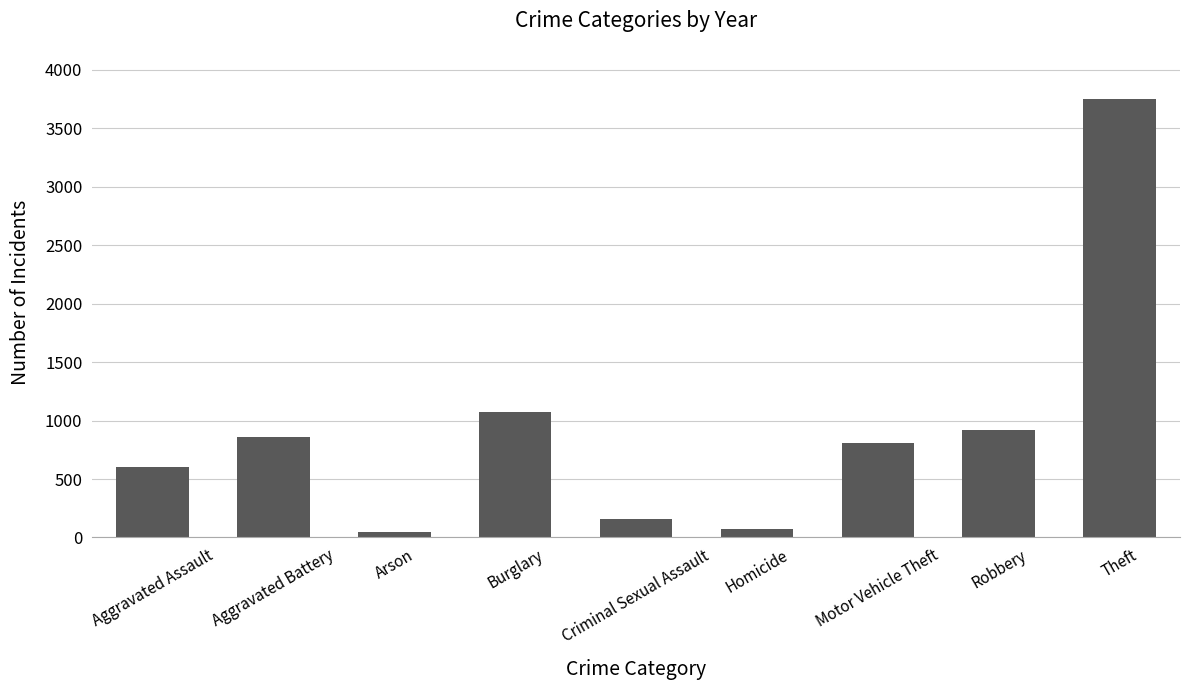

What is the maximum value shown in the chart?

3750